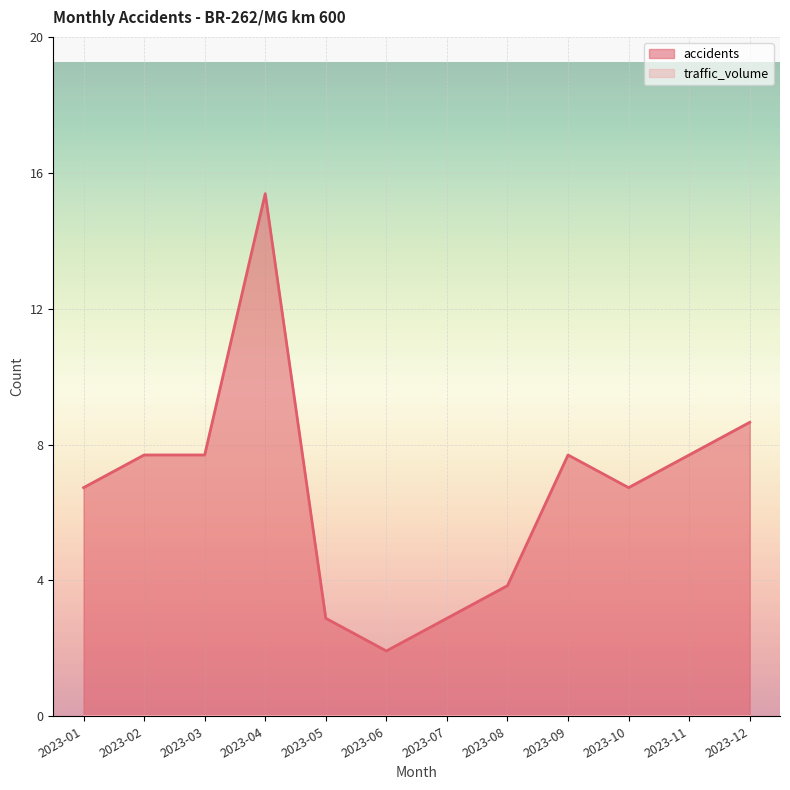

What is the change in value from 2023-03 to 2023-04?

+8